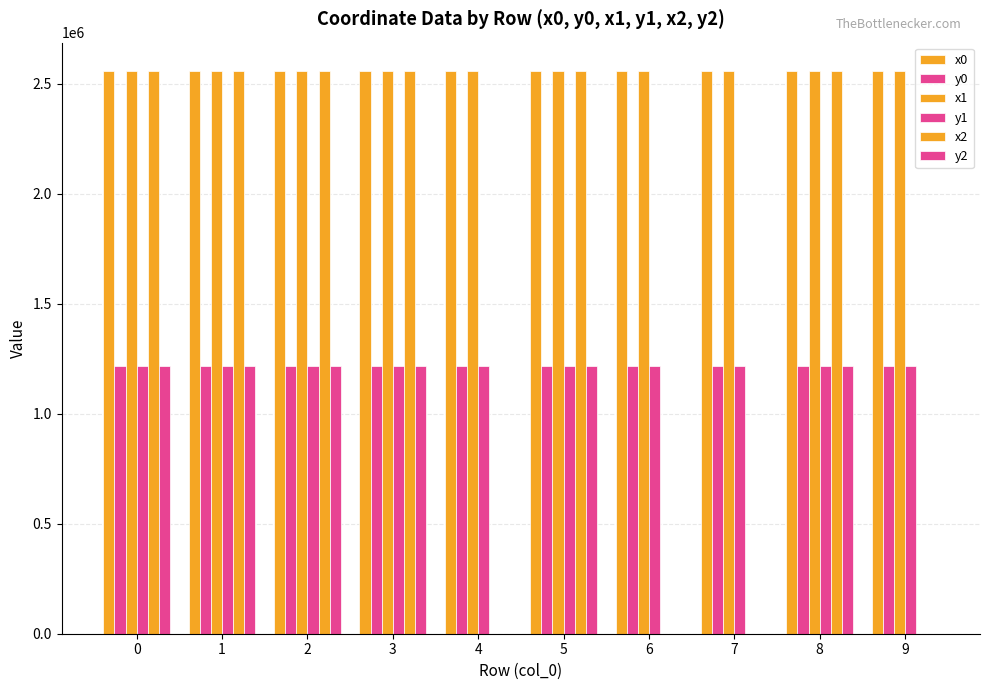

The value of y0 at 6 is 1218521.6. True or false?

True